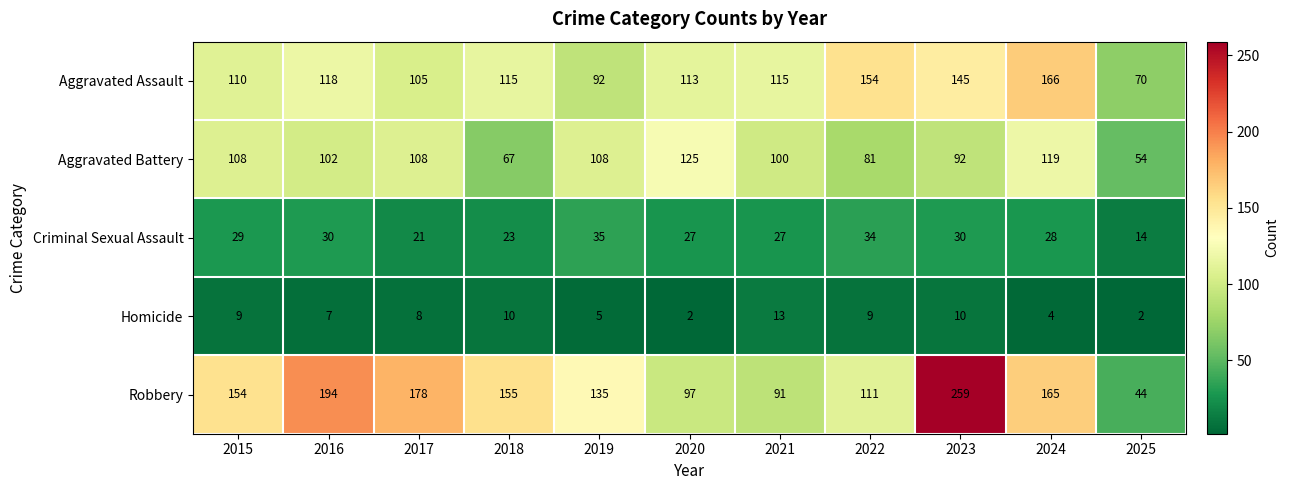

Rank the series at 2024 from highest to lowest value.

Aggravated Assault, Robbery, Aggravated Battery, Criminal Sexual Assault, Homicide